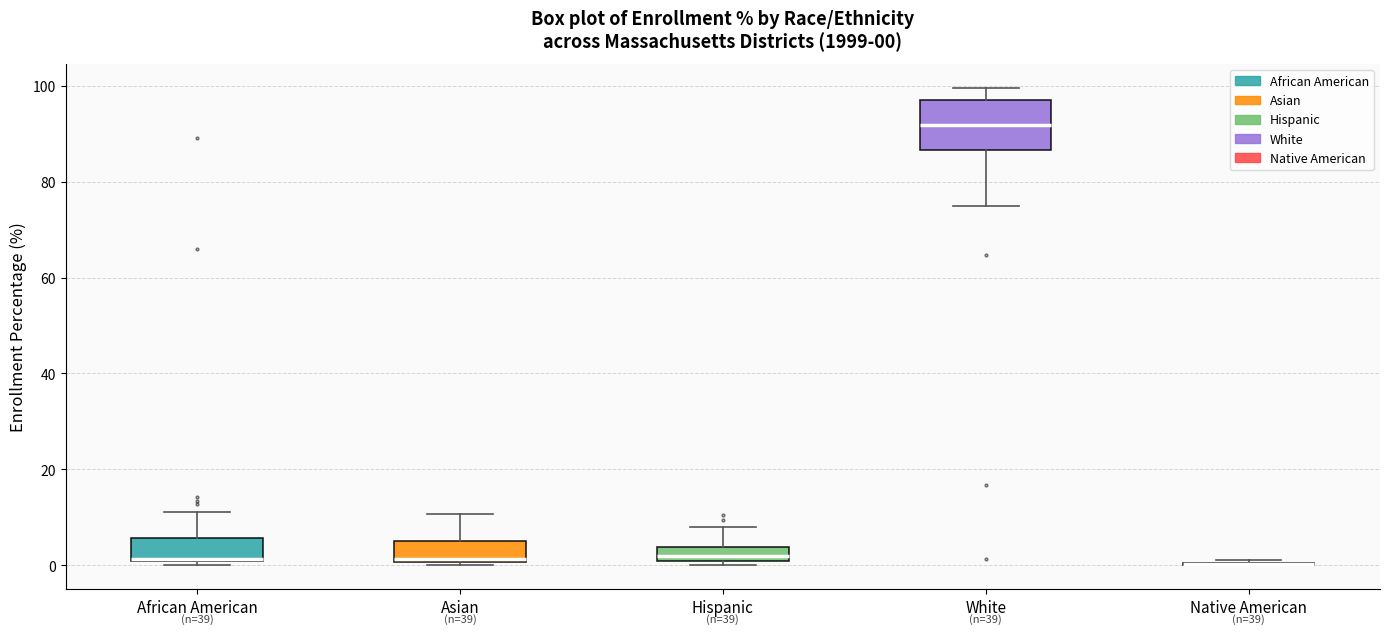

Comparing the boxes themselves (not the whiskers), which one is the tallest?

White